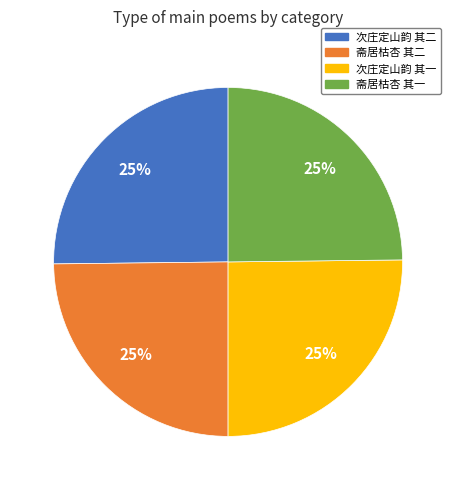

Is there any slice that represents more than half of the pie?

No